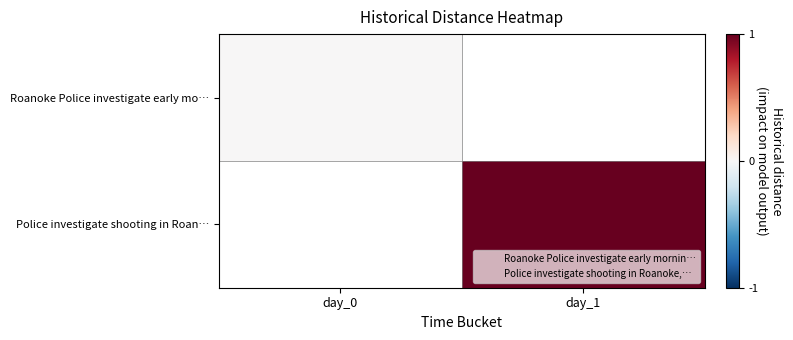

Between day_1 and day_0, which is larger?

day_0